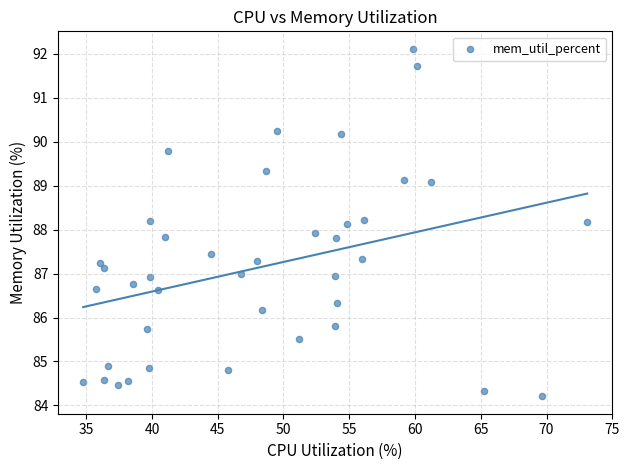

What is the range of X values (max minus min)?

38.3